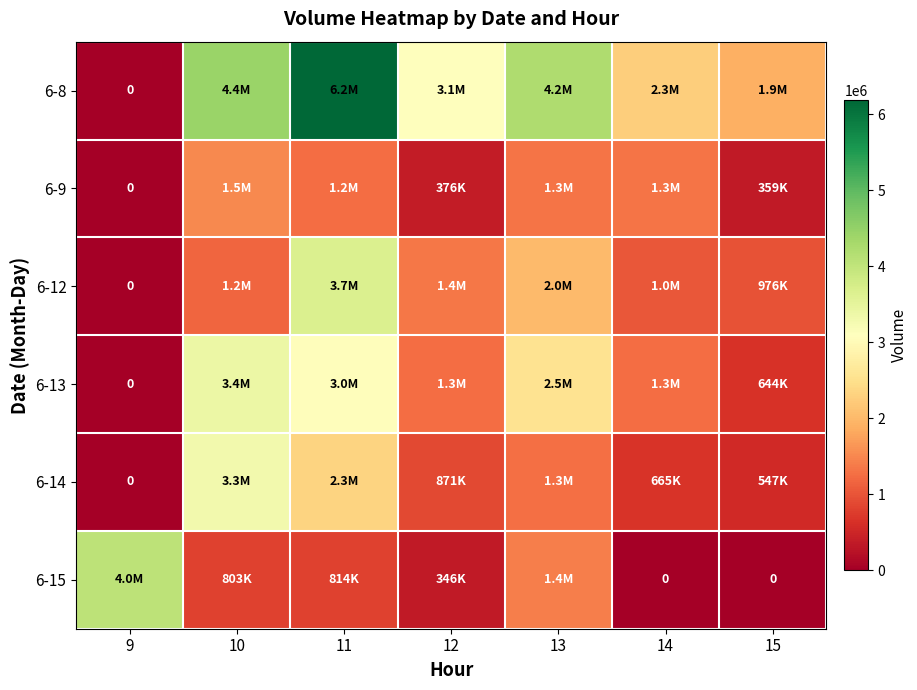

What is the average value of the 6-13 series?

1732717